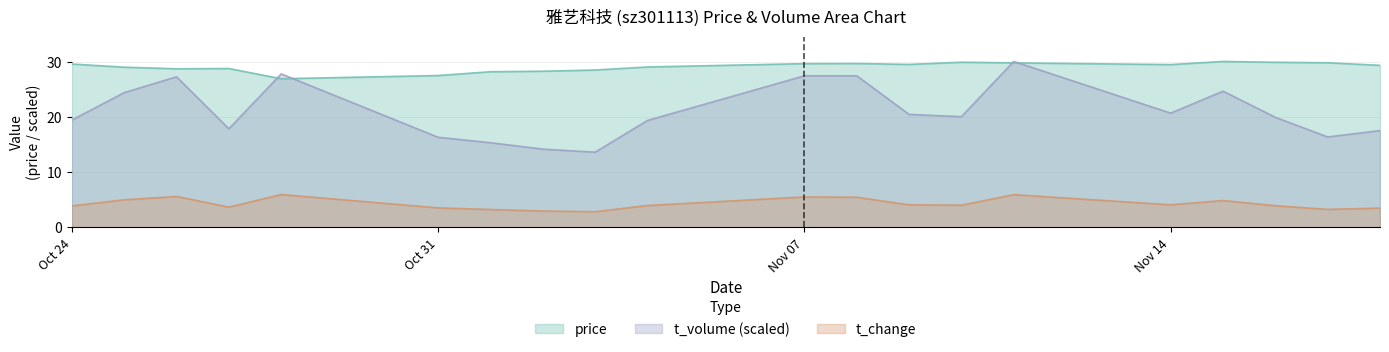

What are all the series names shown in the legend?

price, t_volume (scaled), t_change